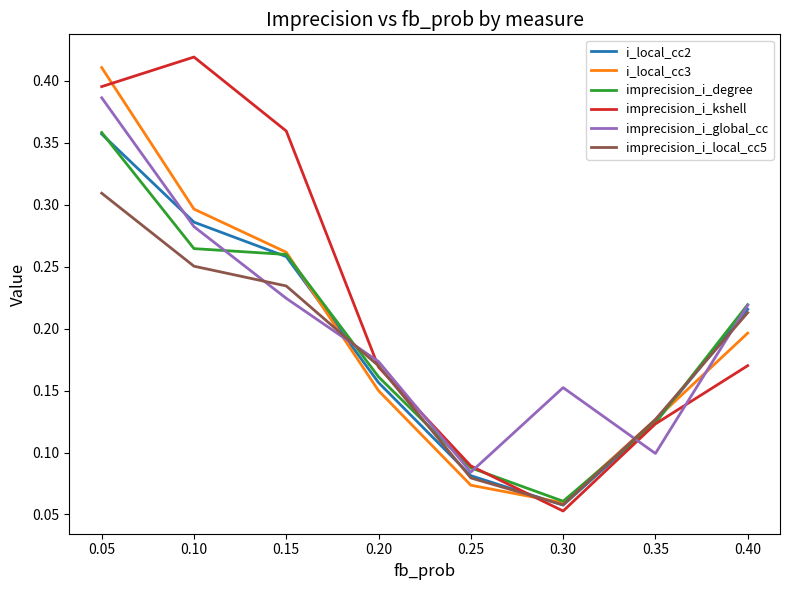

At which label is i_local_cc3 closest to 0?

0.30